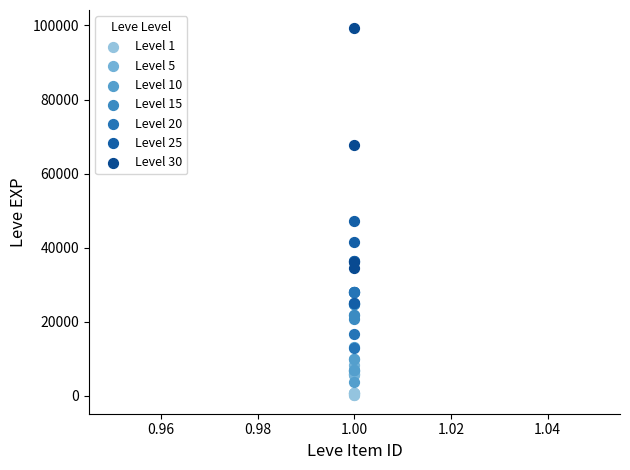

What are all the series names shown in the legend?

Level 1, Level 5, Level 10, Level 15, Level 20, Level 25, Level 30